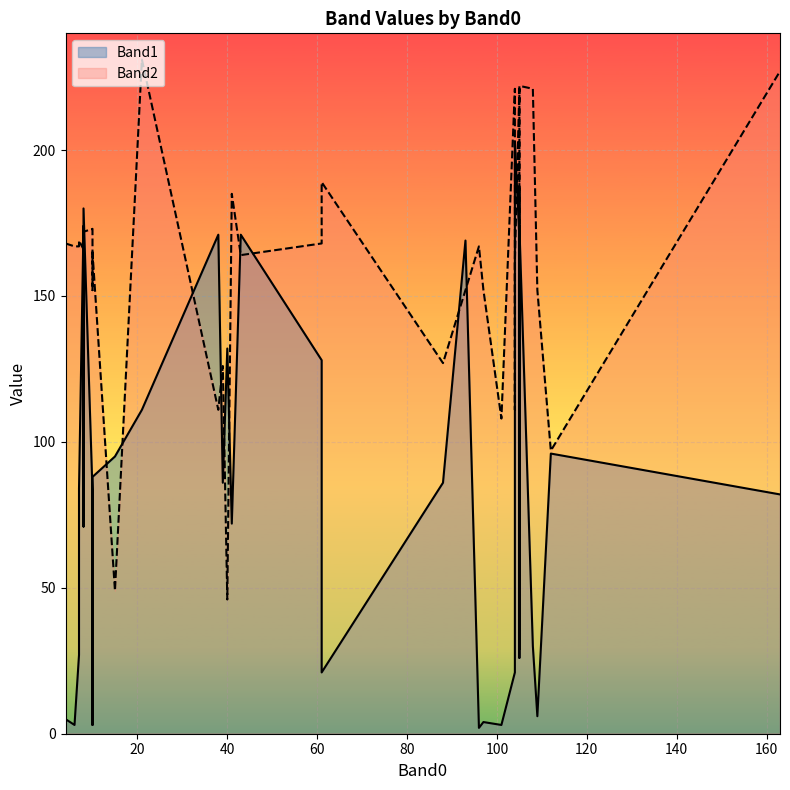

How many lines are shown in the chart?

2